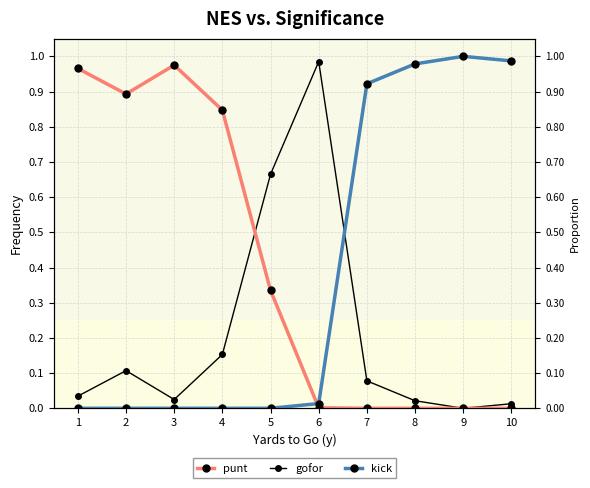

Which series has the largest total across all categories?

punt